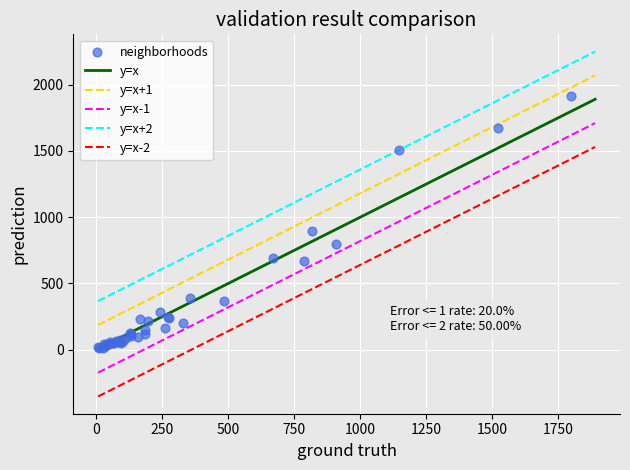

What Y value in the scatter plot is closest to 960?

898